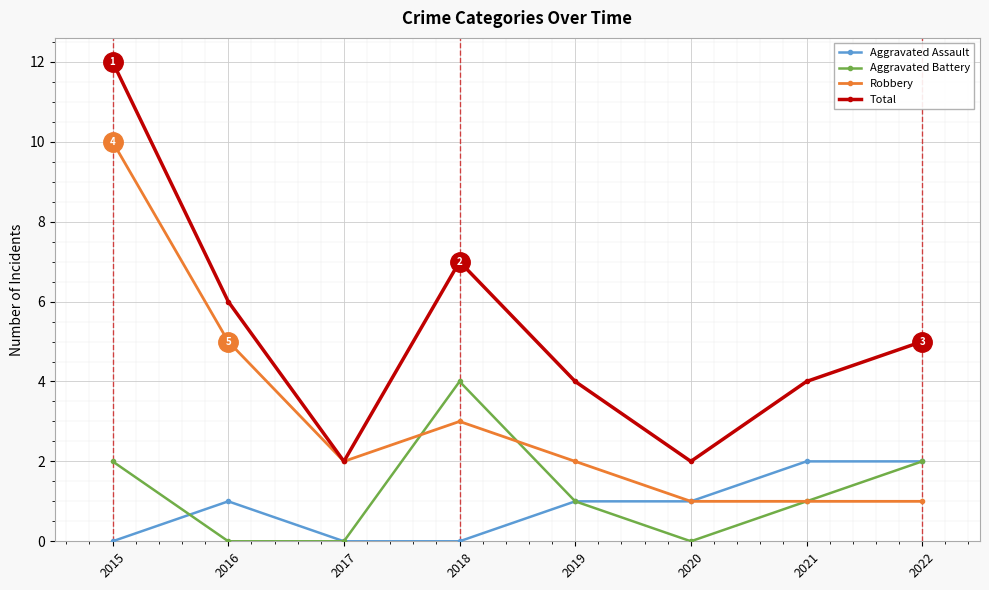

At how many categories does at least one series exceed 1?

8